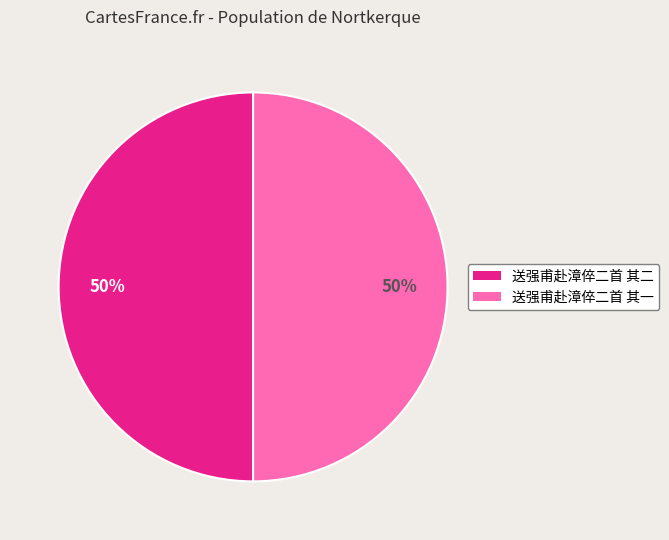

Is the sum of 送强甫赴漳倅二首 其一 and 送强甫赴漳倅二首 其二 greater than half?

Yes